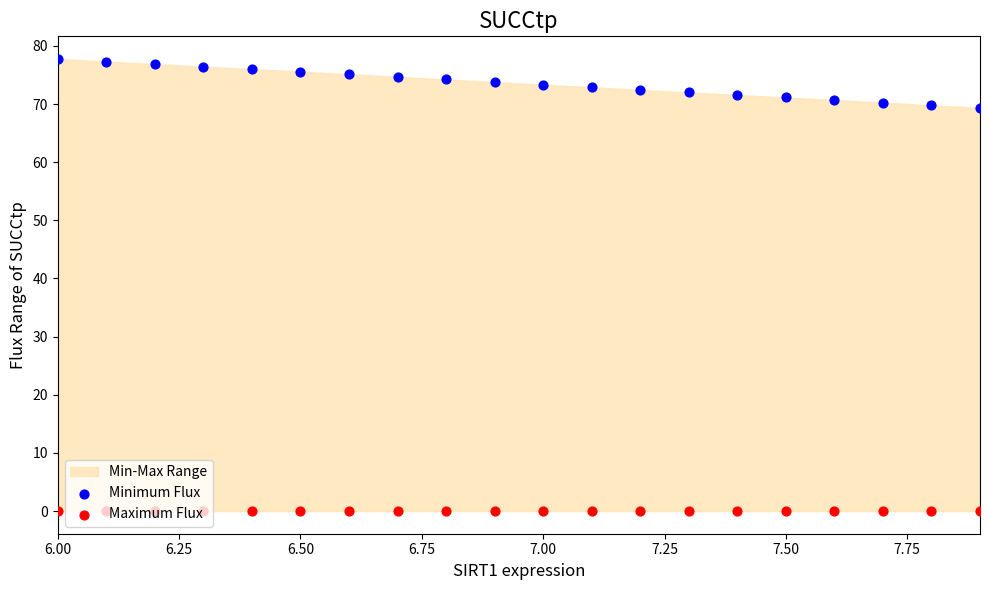

Which series has the largest total across all categories?

Minimum Flux